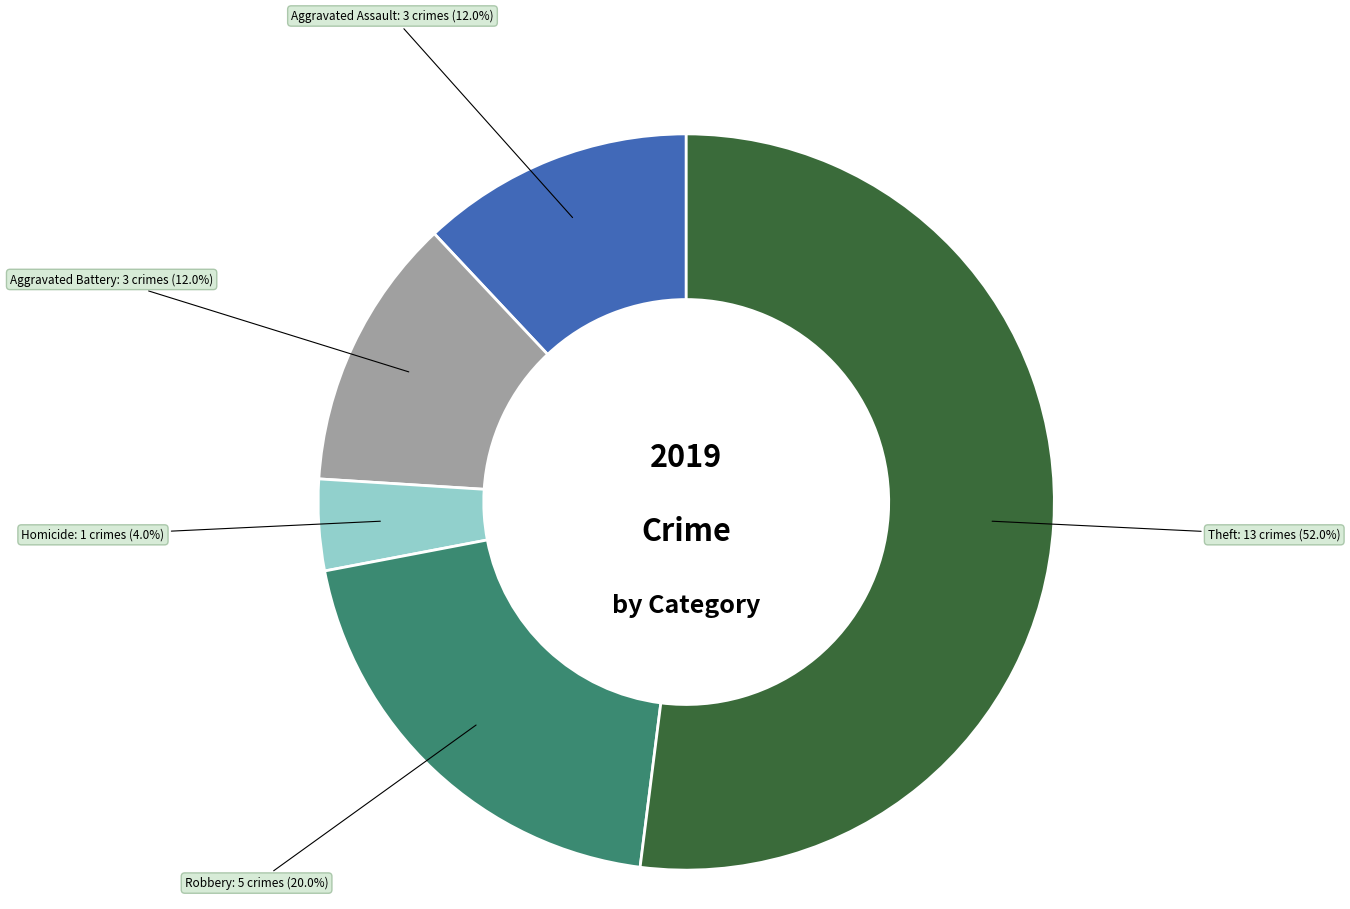

Does any single category account for the majority?

Yes